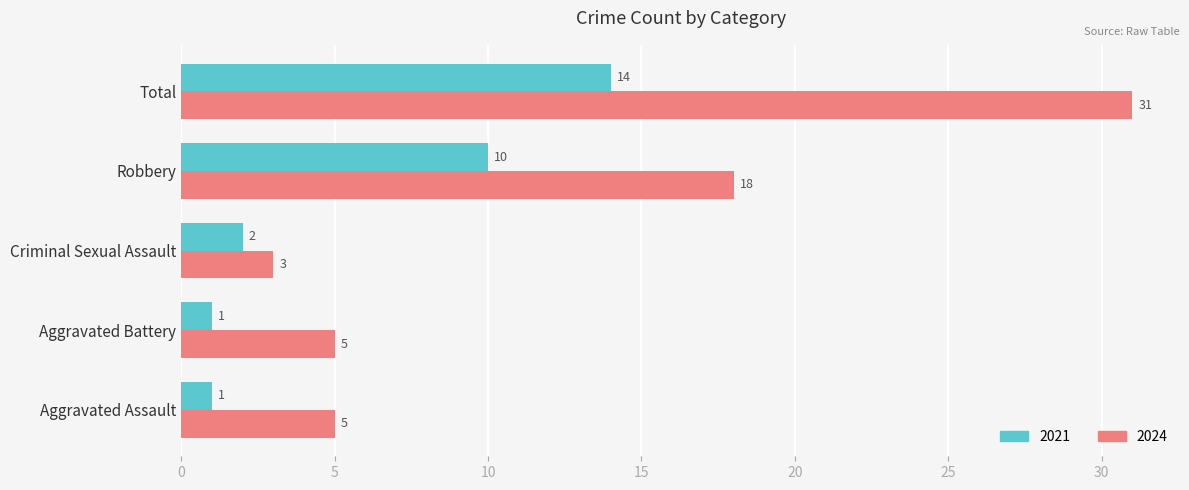

List the series in order of their overall mean, lowest first.

2021, 2024